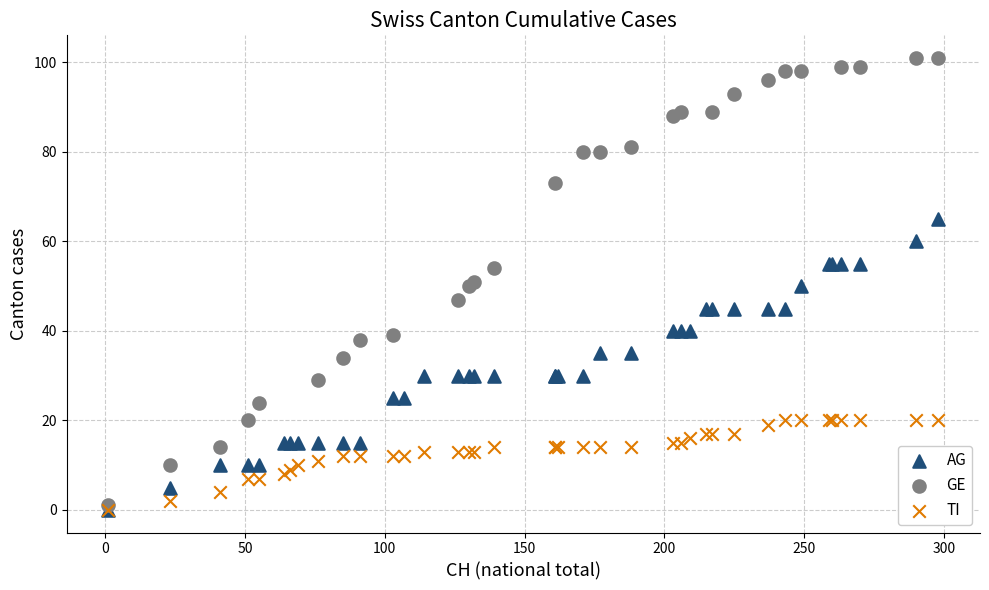

Which series has the largest Y range (max minus min)?

GE